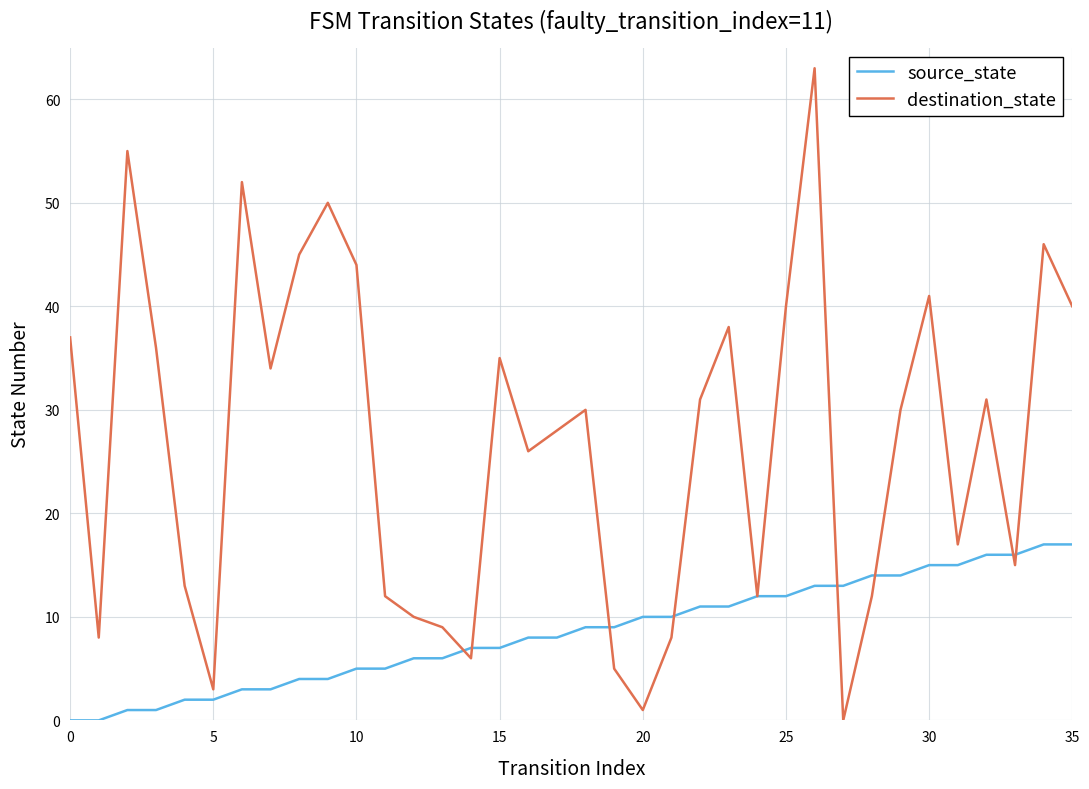

How many lines are shown in the chart?

2